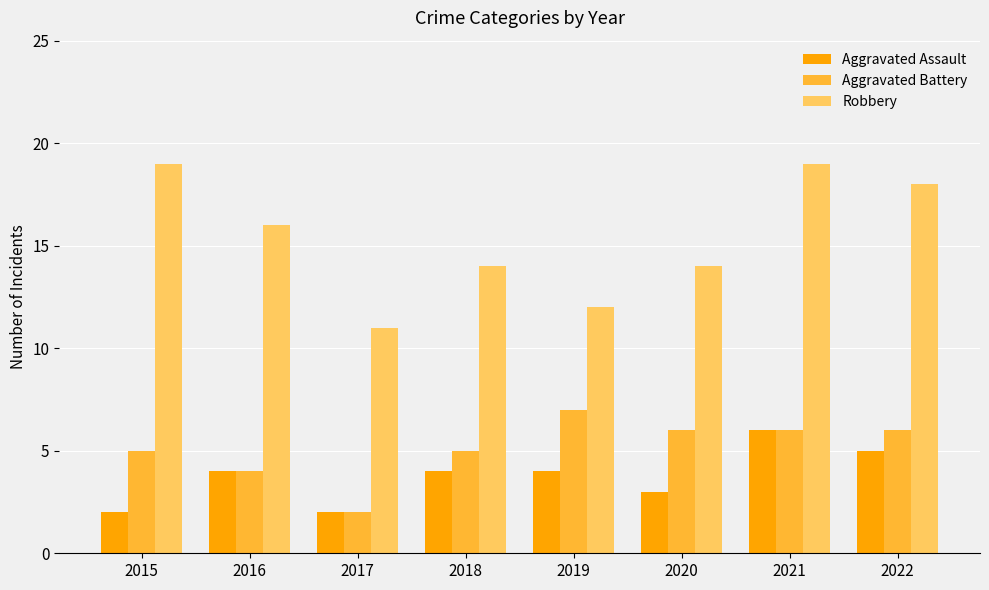

Rank the series by their maximum value, from lowest to highest.

Aggravated Assault, Aggravated Battery, Robbery